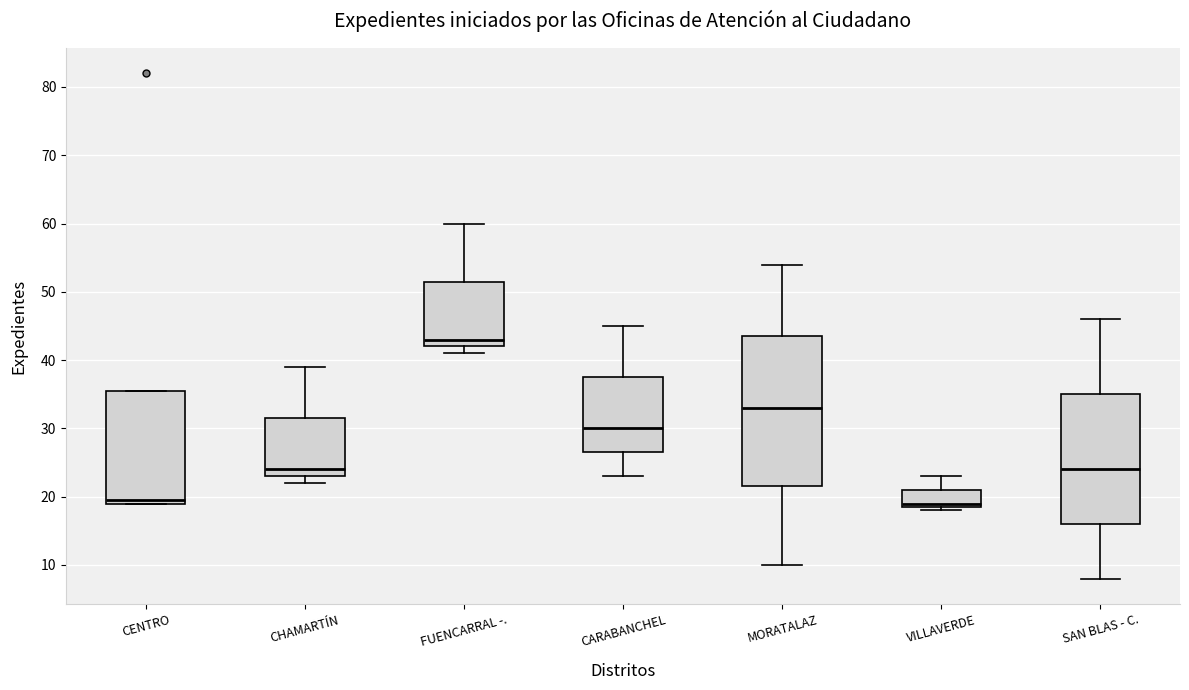

Reading left to right, transcribe this box plot: for each box, give where its median line is, the range the box spans, and where its two whiskers end, as read against the y-axis. The values are not printed on the chart, so give them approximately, as read against the axis.

CENTRO: median 20, box 19 to 36, whiskers 19 to 36
CHAMARTÍN: median 24, box 23 to 32, whiskers 22 to 39
FUENCARRAL -.: median 43, box 42 to 52, whiskers 41 to 60
CARABANCHEL: median 30, box 27 to 38, whiskers 23 to 45
MORATALAZ: median 33, box 22 to 44, whiskers 10 to 54
VILLAVERDE: median 19 (just above the box's lower edge), box 19 to 21, whiskers 18 to 23
SAN BLAS - C.: median 24, box 16 to 35, whiskers 8 to 46